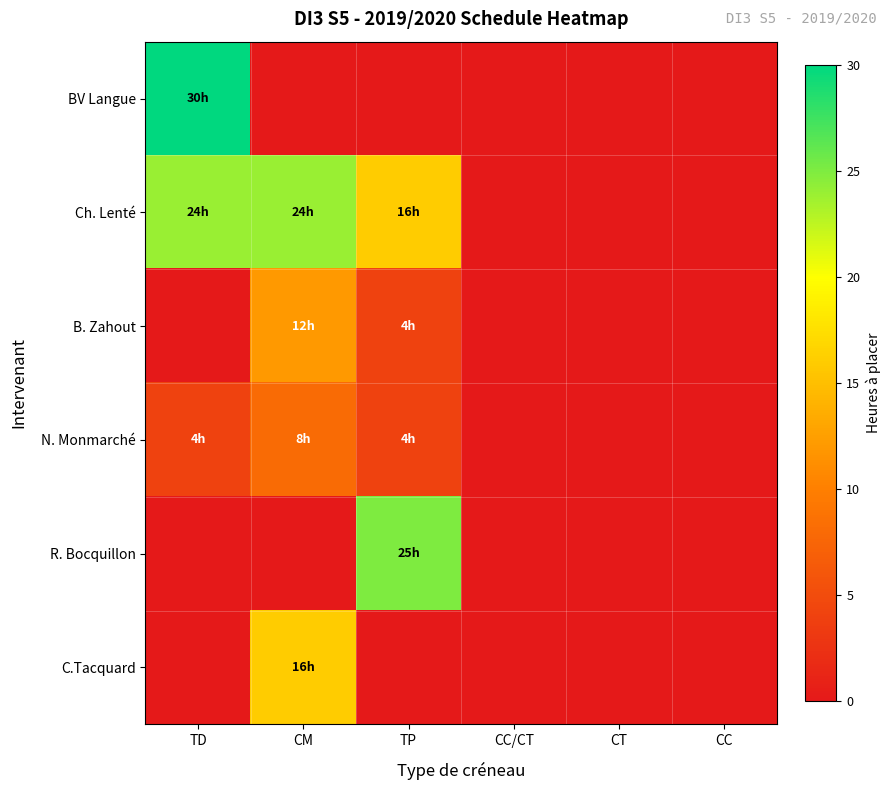

Reading left to right, what are all the values shown in this chart?

BV Langue: TD=30	CM=0	TP=0	CC/CT=0	CT=0	CC=0
Ch. Lenté: TD=24	CM=24	TP=16	CC/CT=0	CT=0	CC=0
B. Zahout: TD=0	CM=12	TP=4	CC/CT=0	CT=0	CC=0
N. Monmarché: TD=4	CM=8	TP=4	CC/CT=0	CT=0	CC=0
R. Bocquillon: TD=0	CM=0	TP=25	CC/CT=0	CT=0	CC=0
C.Tacquard: TD=0	CM=16	TP=0	CC/CT=0	CT=0	CC=0